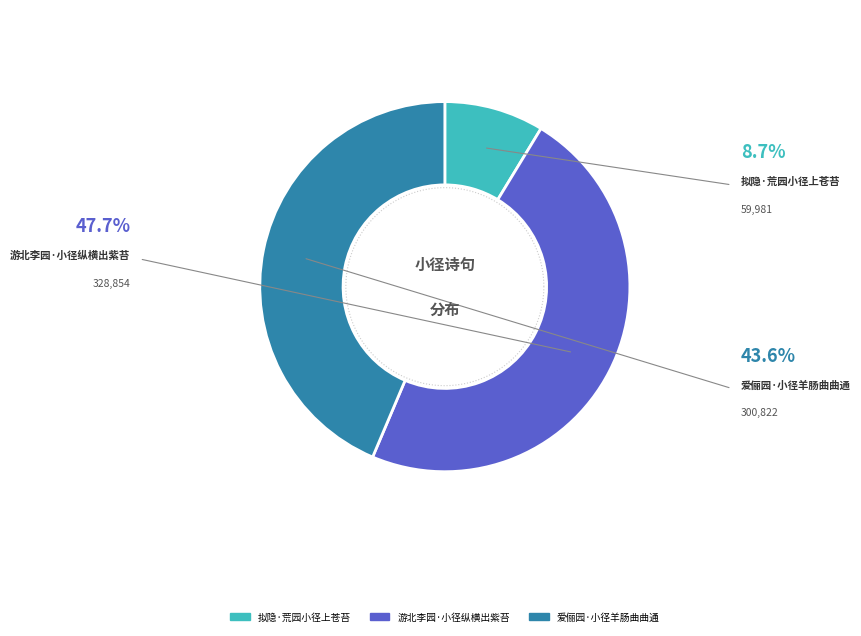

Which category has the biggest portion of the pie?

游北李园·小径纵横出紫苔